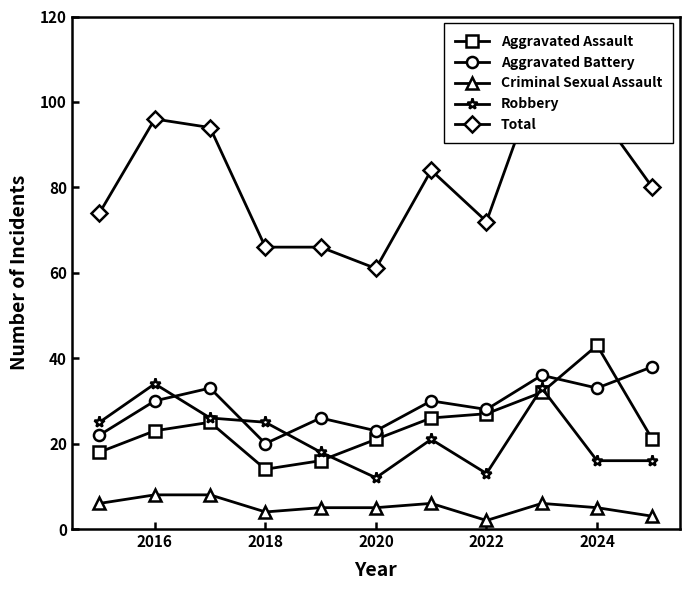

True or false: Robbery and Criminal Sexual Assault intersect in this chart.

False